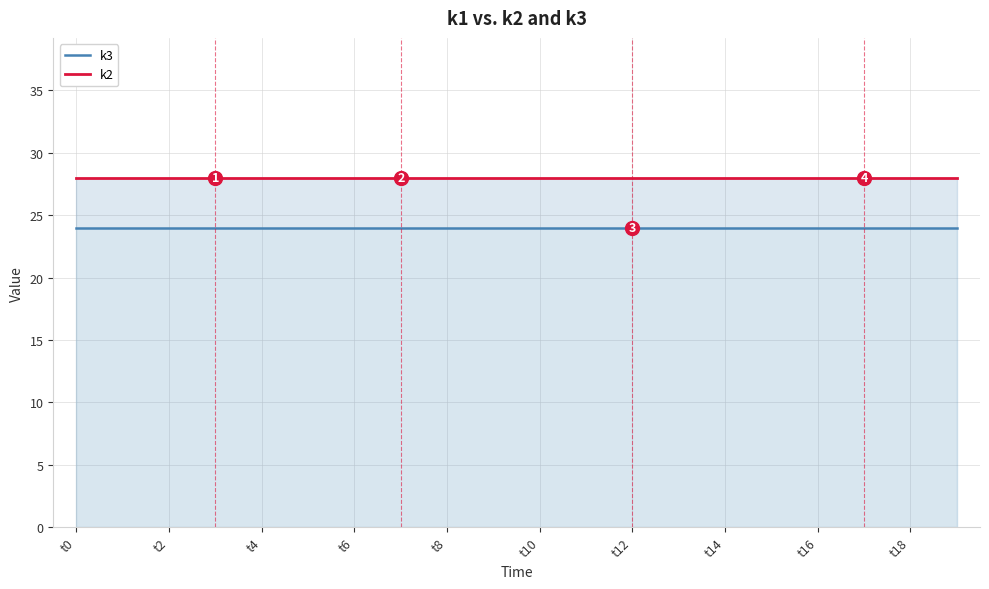

True or false: k3 and k2 cross at least once.

False